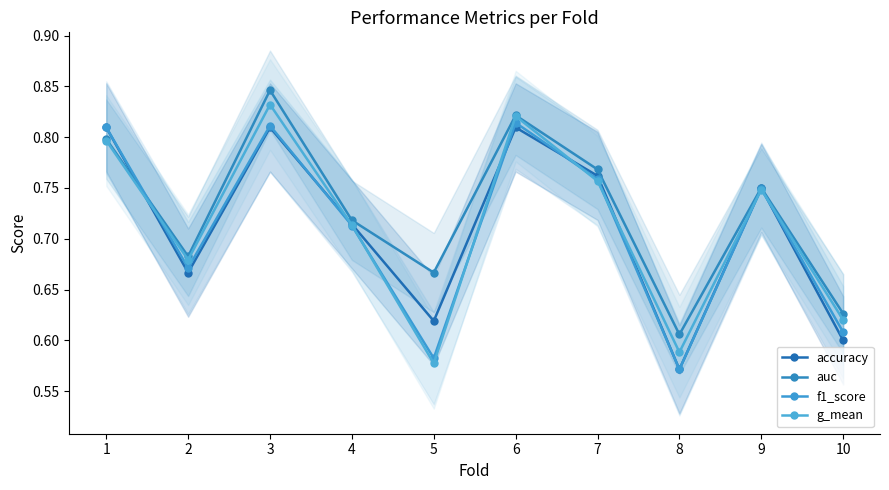

What is the total value across all series at 4?

2.9